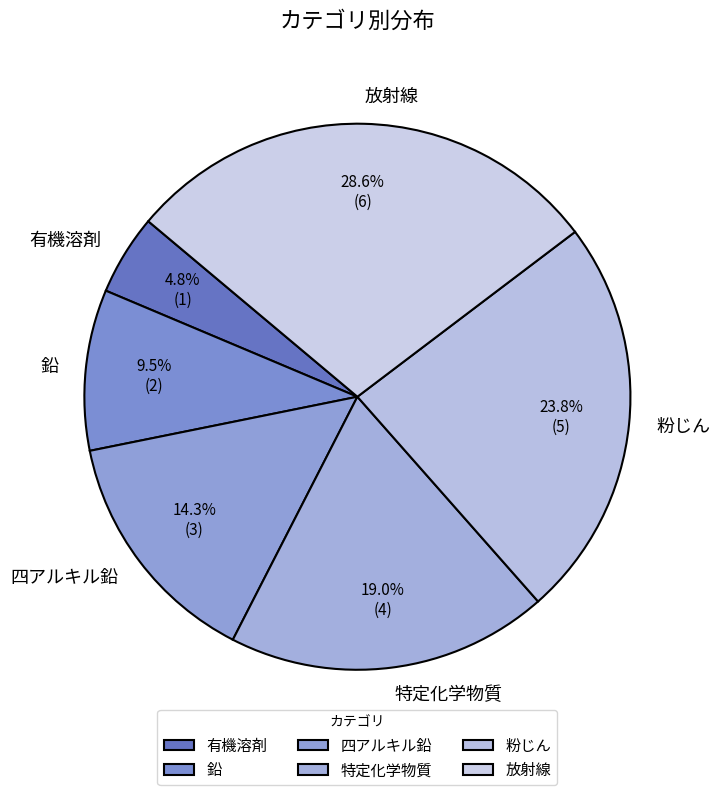

Does 粉じん account for over 50% of the chart?

No